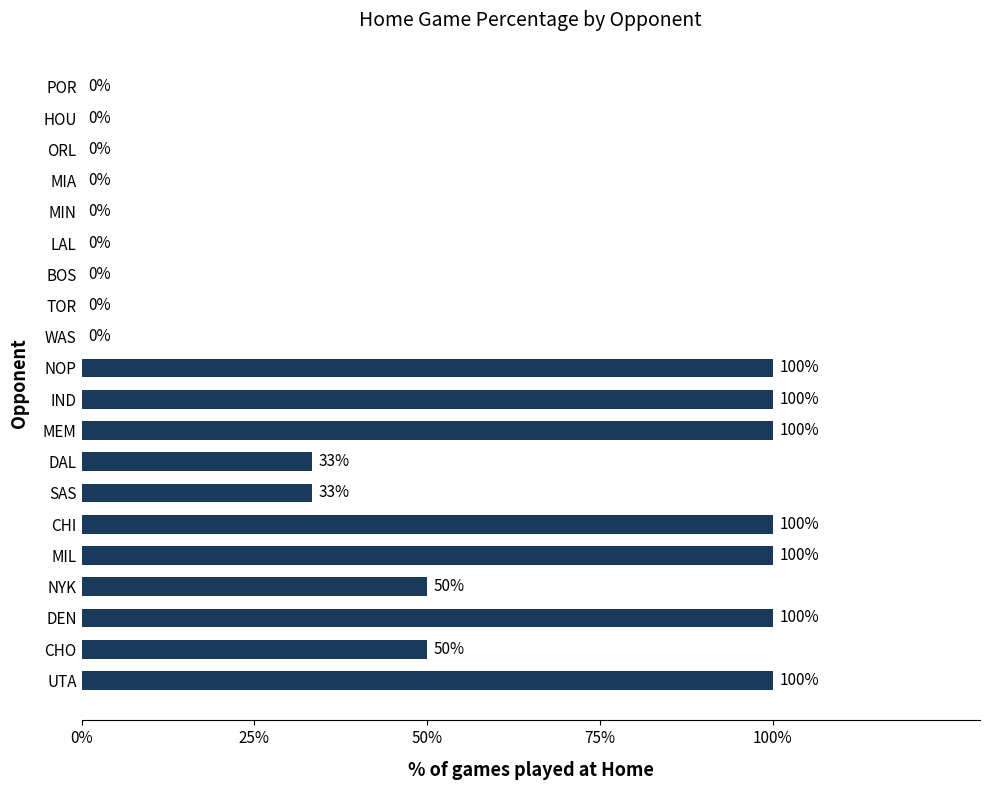

What is the approximate value at DEN?

100.0